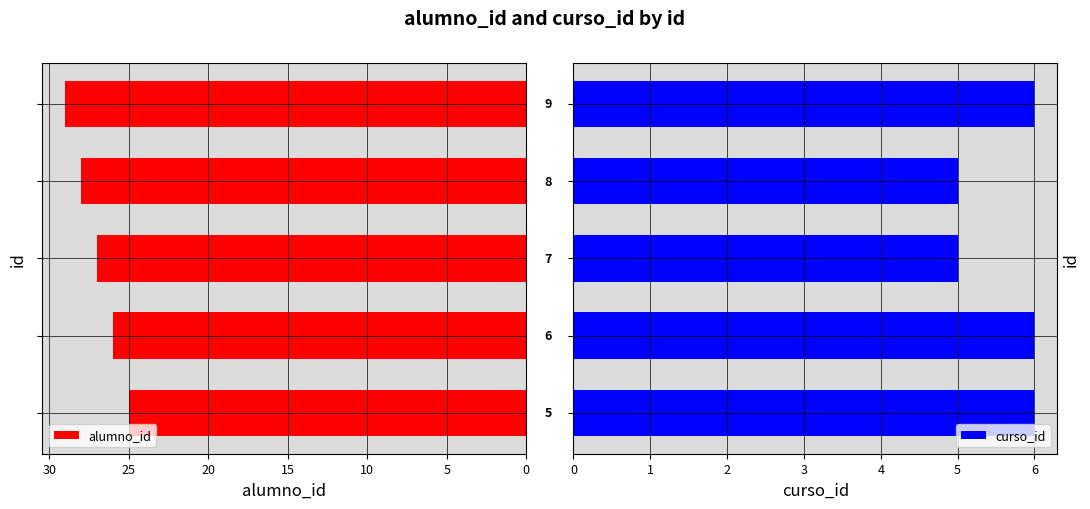

What is the value of the alumno_id bar at the 3rd from the left?

27